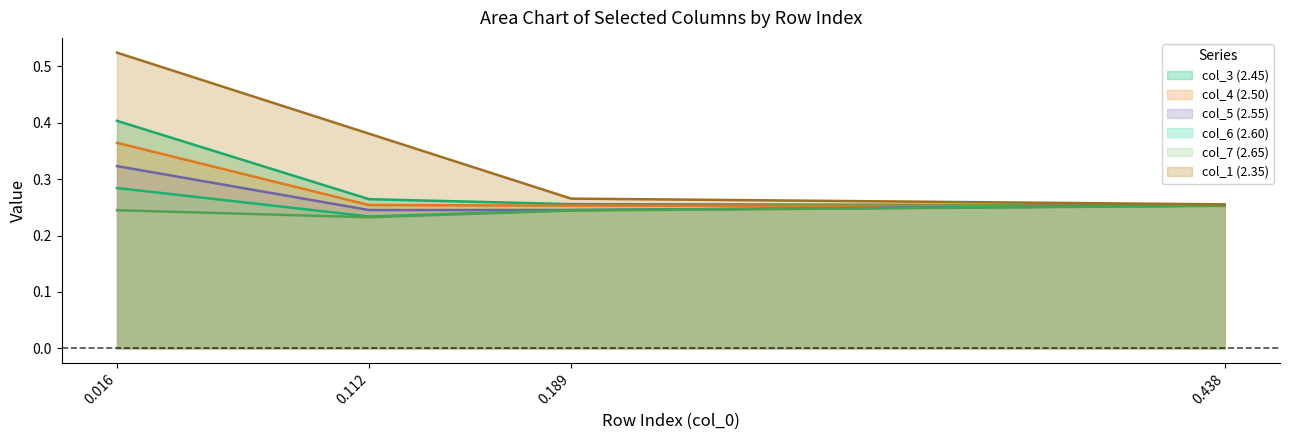

Where is col_7 (2.65) nearest to the value 0?

0.112